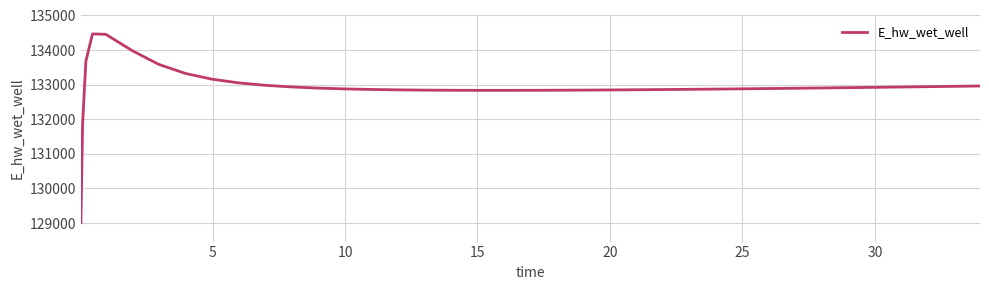

What is the difference between the maximum and minimum values?

5456.8